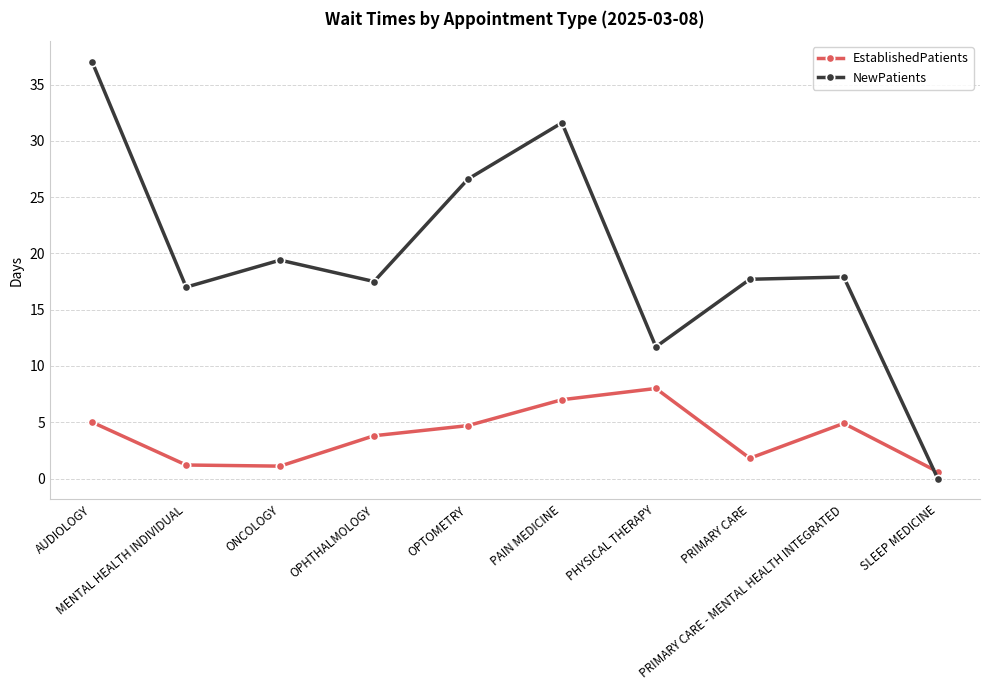

After their last crossing, which series has the higher values: NewPatients or EstablishedPatients?

EstablishedPatients